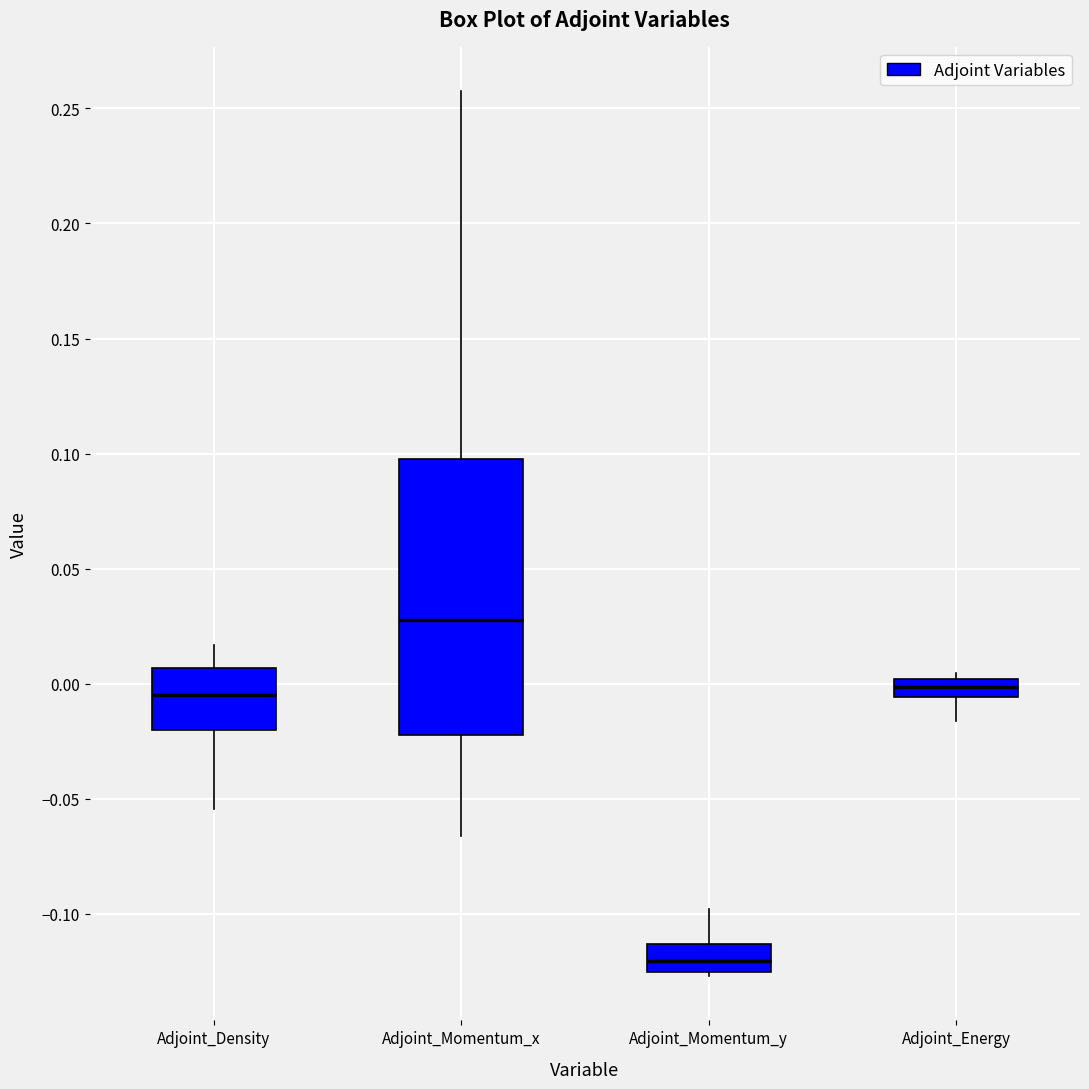

Reading left to right, transcribe this box plot: for each box, give where its median line is, the range the box spans, and where its two whiskers end, as read against the y-axis. The values are not printed on the chart, so give them approximately, as read against the axis.

Adjoint_Density: median -0.005, box -0.020 to 0.005, whiskers -0.055 to 0.015
Adjoint_Momentum_x: median 0.030, box -0.020 to 0.100, whiskers -0.065 to 0.260
Adjoint_Momentum_y: median -0.120, box -0.125 to -0.115, whiskers -0.125 (just below the box's lower edge) to -0.100
Adjoint_Energy: median 0.000 (inside the box), box -0.005 to 0.000, whiskers -0.015 to 0.005